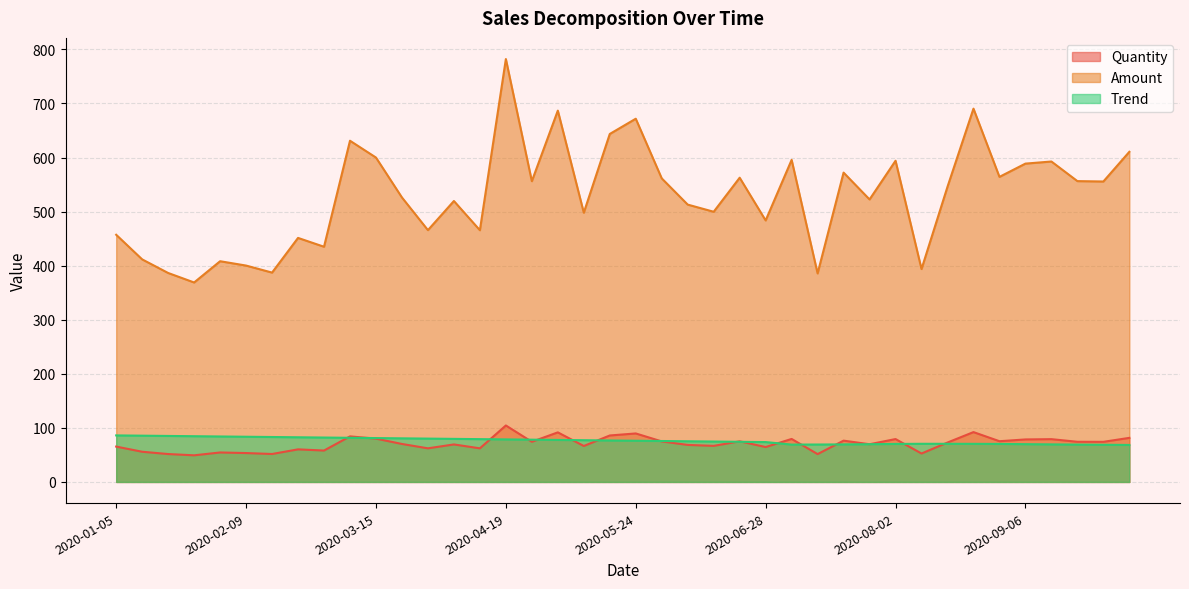

At which label does Amount first exceed 545?

2020-03-08